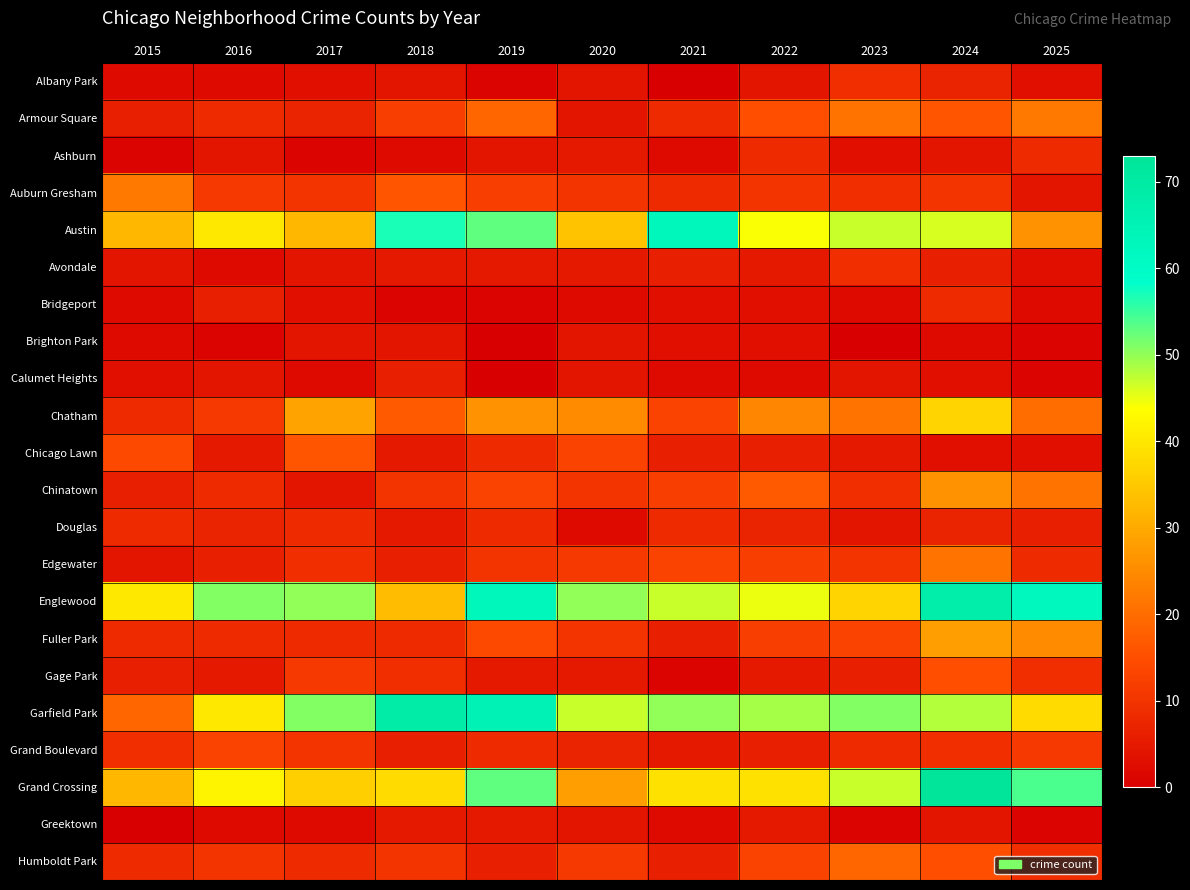

Between 2020 and 2015, which is larger?

2020